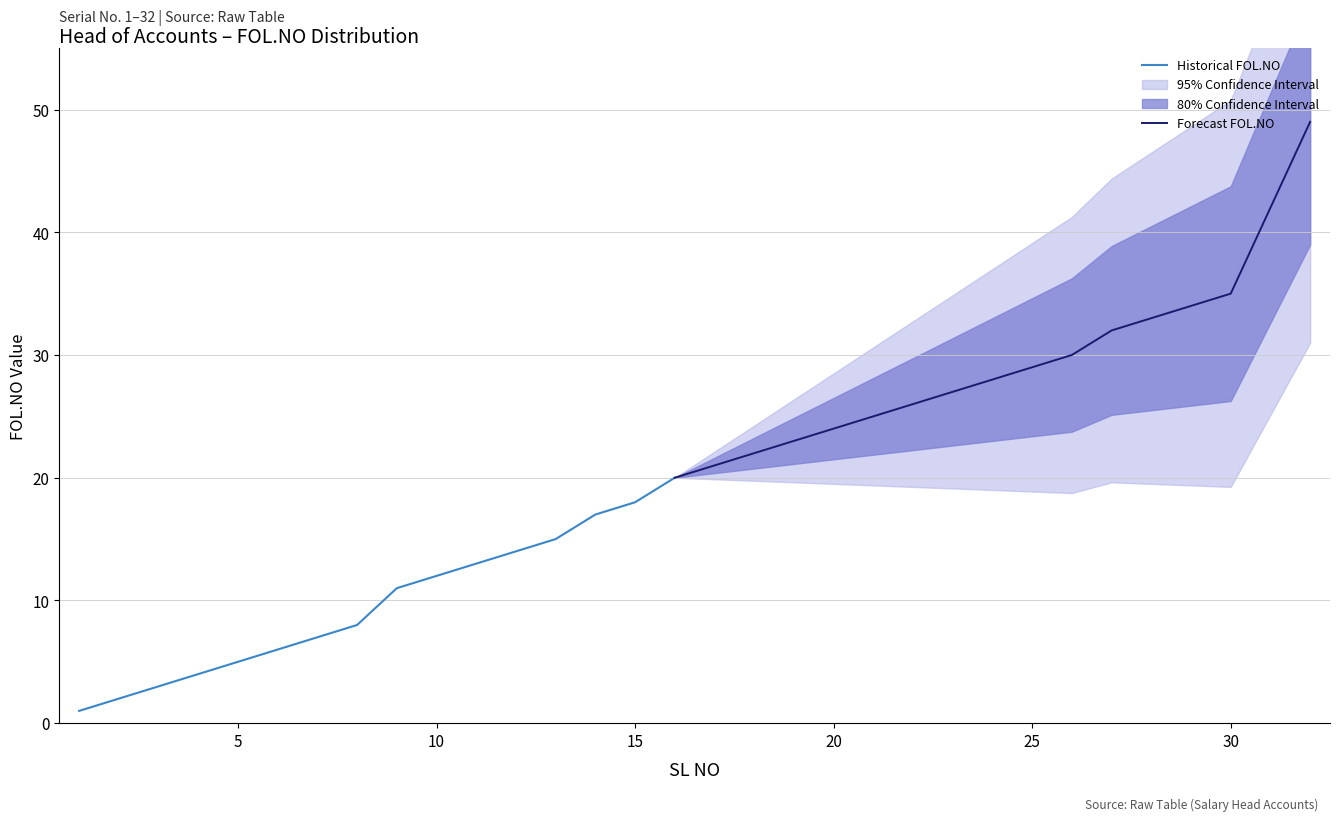

Which category has the lowest value across all series?

1